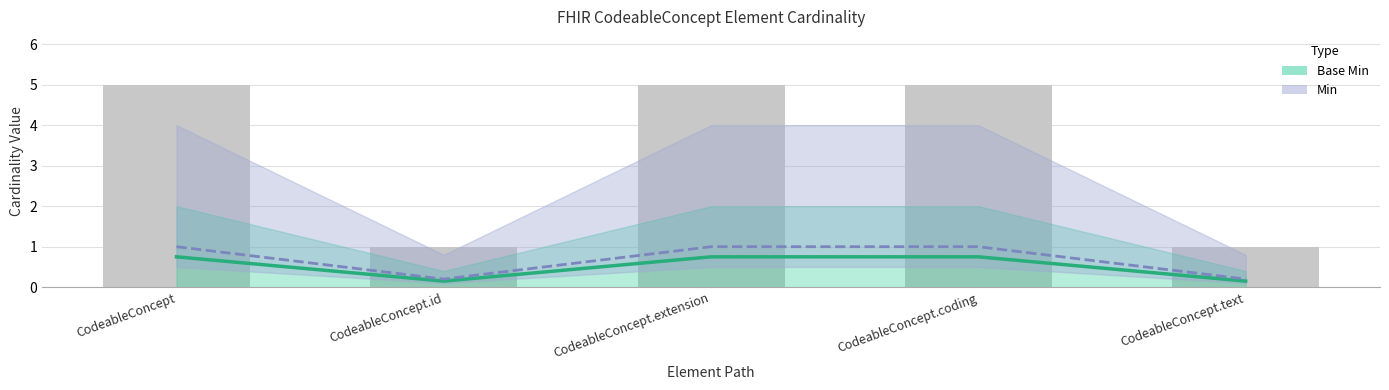

Reading left to right, extract all data points from this chart.

Base Min: CodeableConcept=0.8	CodeableConcept.id=0.1	CodeableConcept.extension=0.8	CodeableConcept.coding=0.8	CodeableConcept.text=0.1
Min: CodeableConcept=1.0	CodeableConcept.id=0.2	CodeableConcept.extension=1.0	CodeableConcept.coding=1.0	CodeableConcept.text=0.2